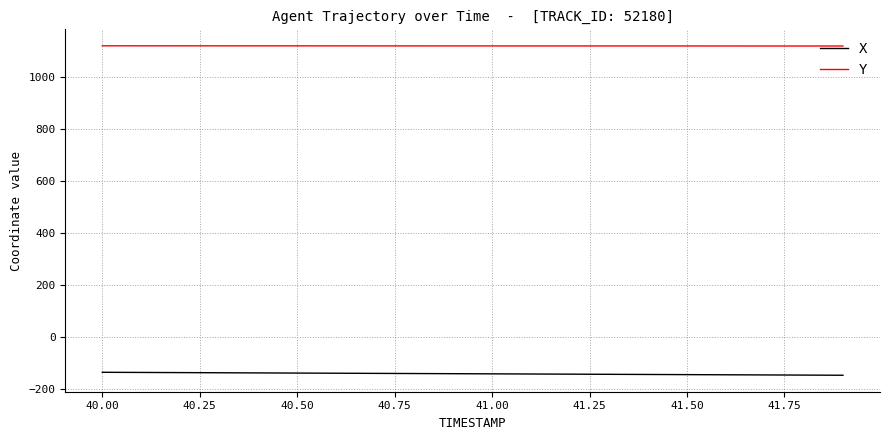

True or false: Y and X intersect in this chart.

False